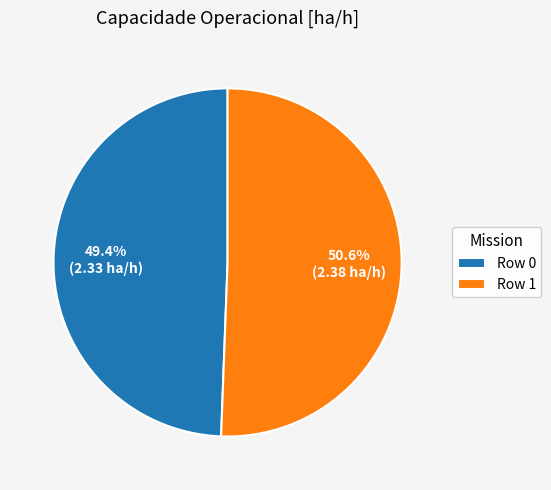

Is there any slice that represents more than half of the pie?

Yes